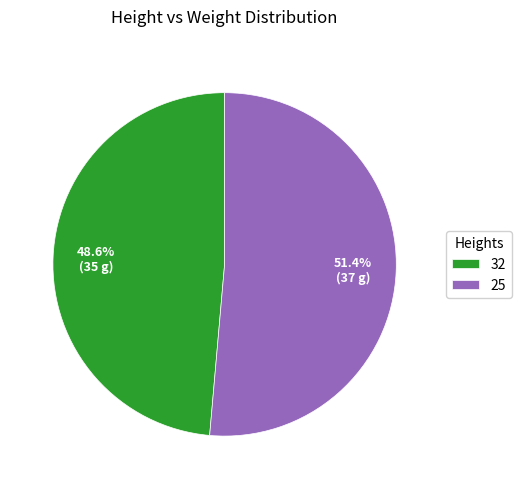

To the nearest percent, what is the difference between the 32 and 25 slice percentages?

3%